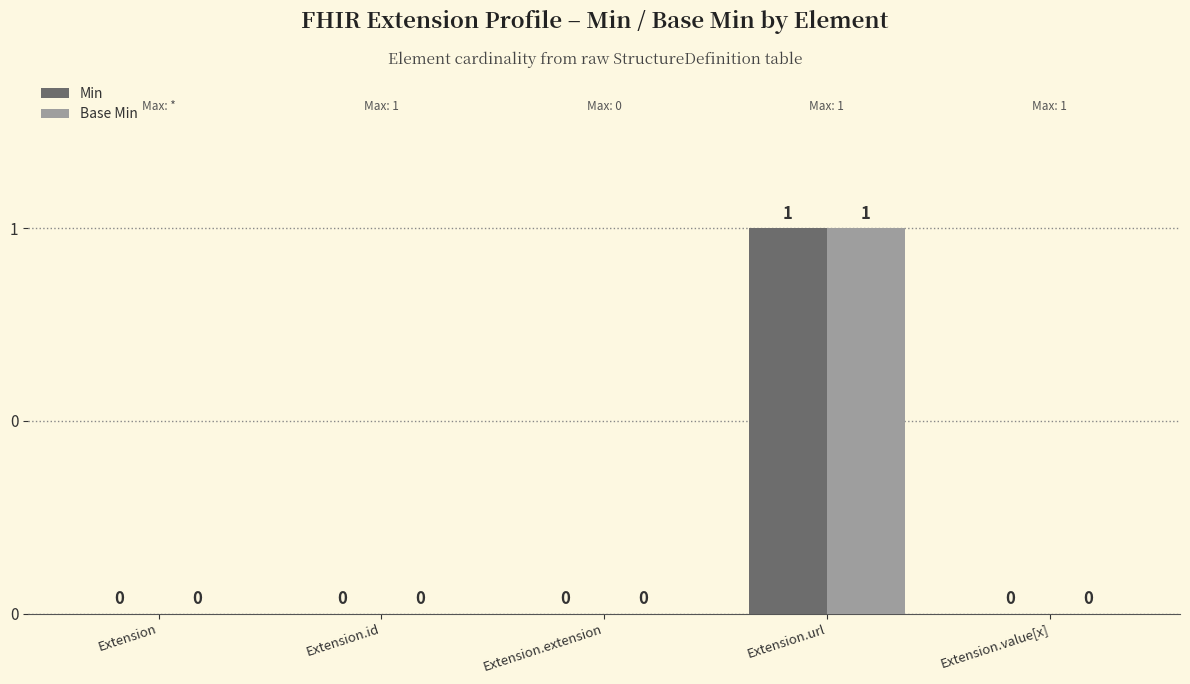

At which category is the sum across all series the highest?

Extension.url